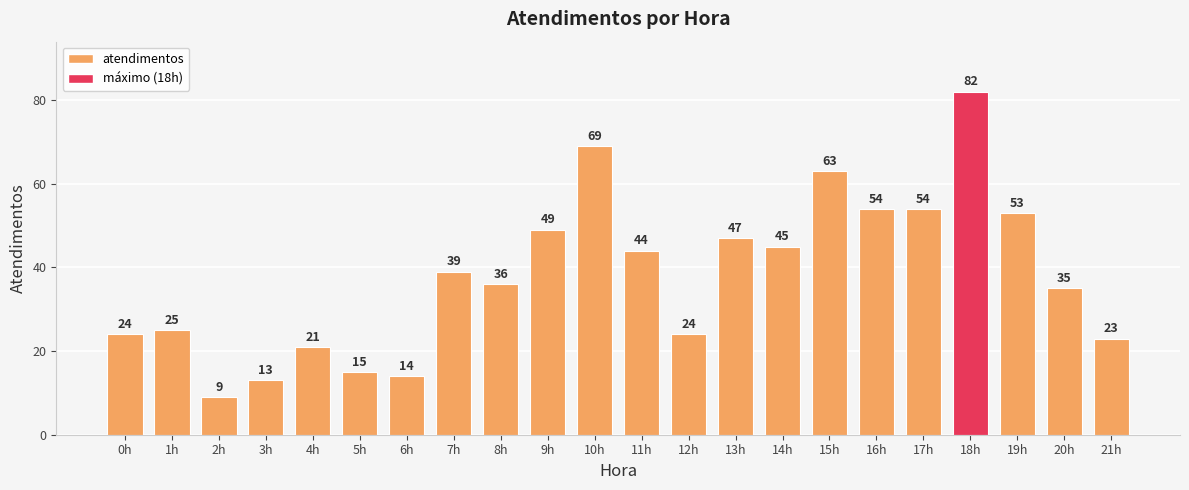

Does the chart contain any negative values?

No